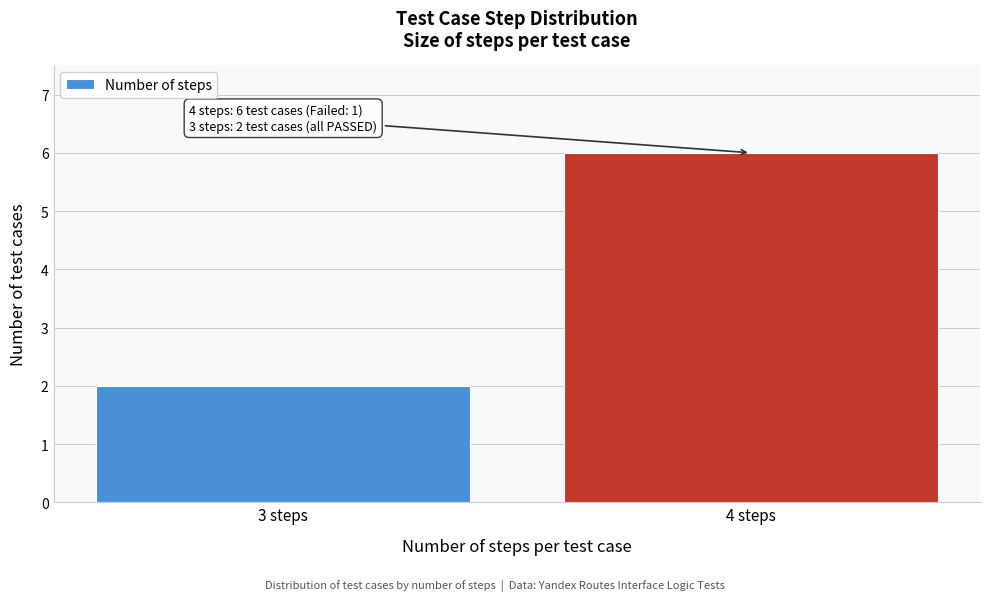

Reading left to right, extract all data points from this chart.

3 steps=2	4 steps=6